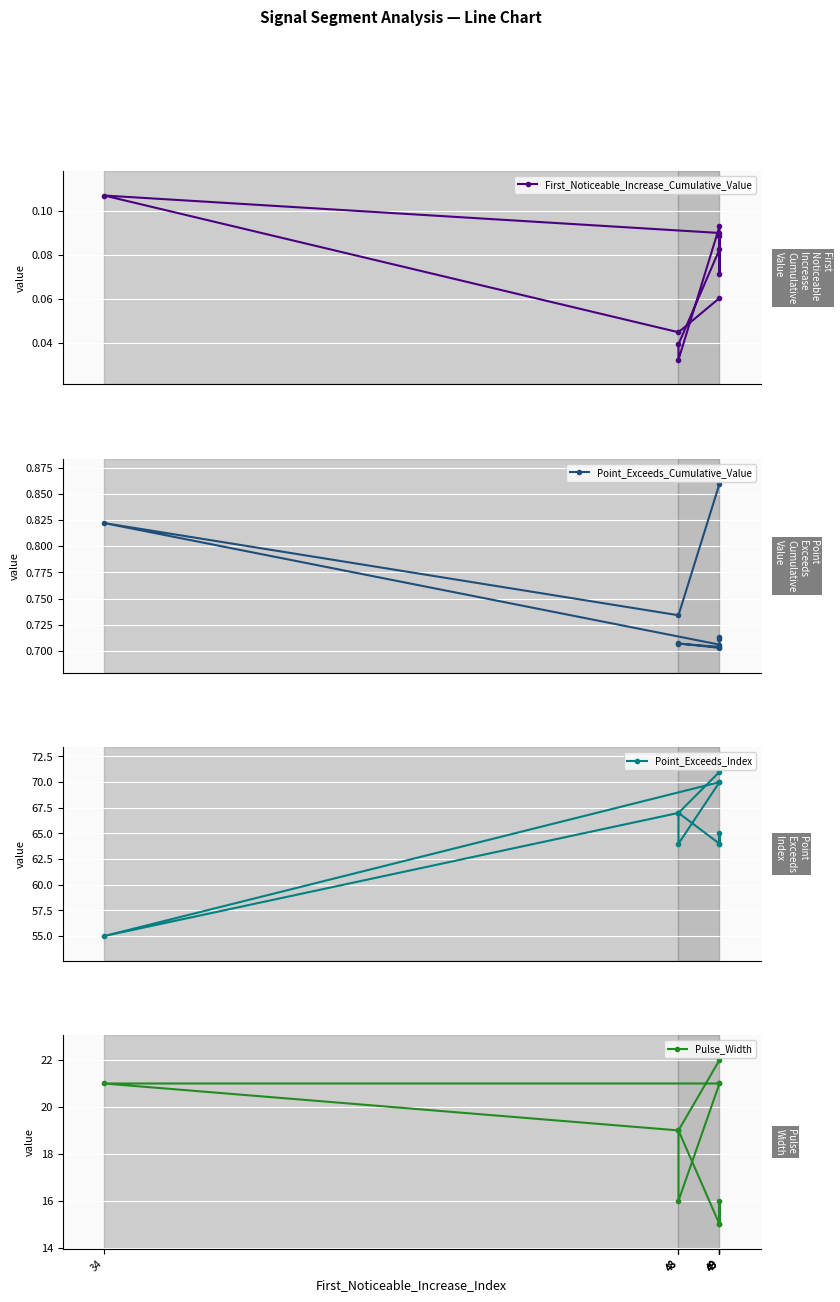

What is the difference between the Point_Exceeds_Cumulative_Value values at 48 and 49?

0.1